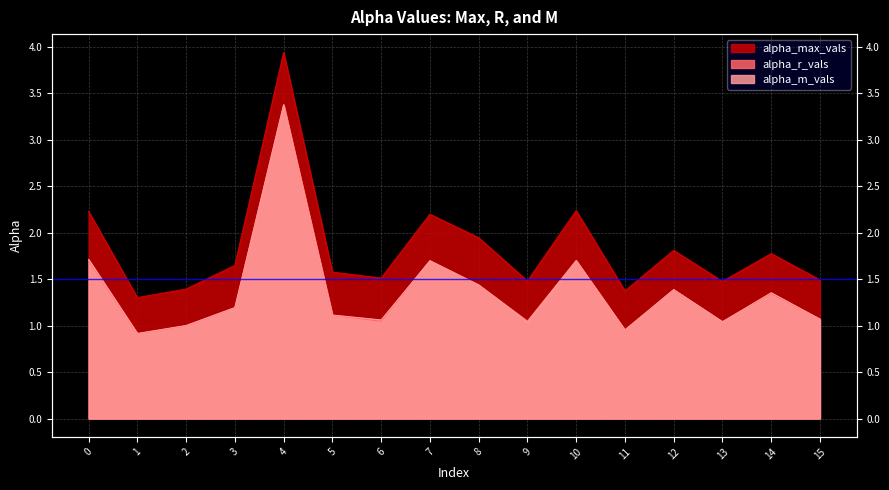

The value of alpha_m_vals at 8 is 1.4. True or false?

True